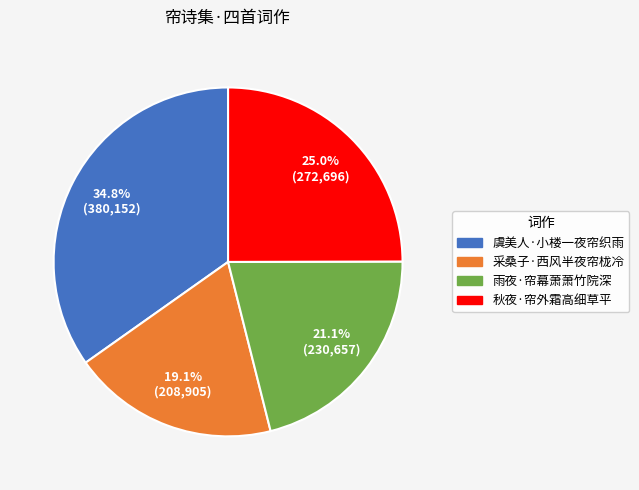

To the nearest percent, what is the difference between the 采桑子·西风半夜帘栊冷 and 雨夜·帘幕萧萧竹院深 slice percentages?

2%